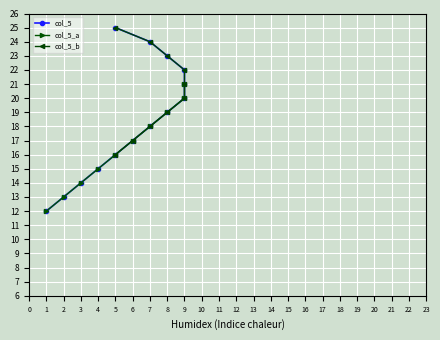

Reading right to left, extract all data points from this chart.

5=25	7=24	8=23	9=22	9=21	9=20	8=19	7=18	6=17	5=16	4=15	3=14	2=13	1=12